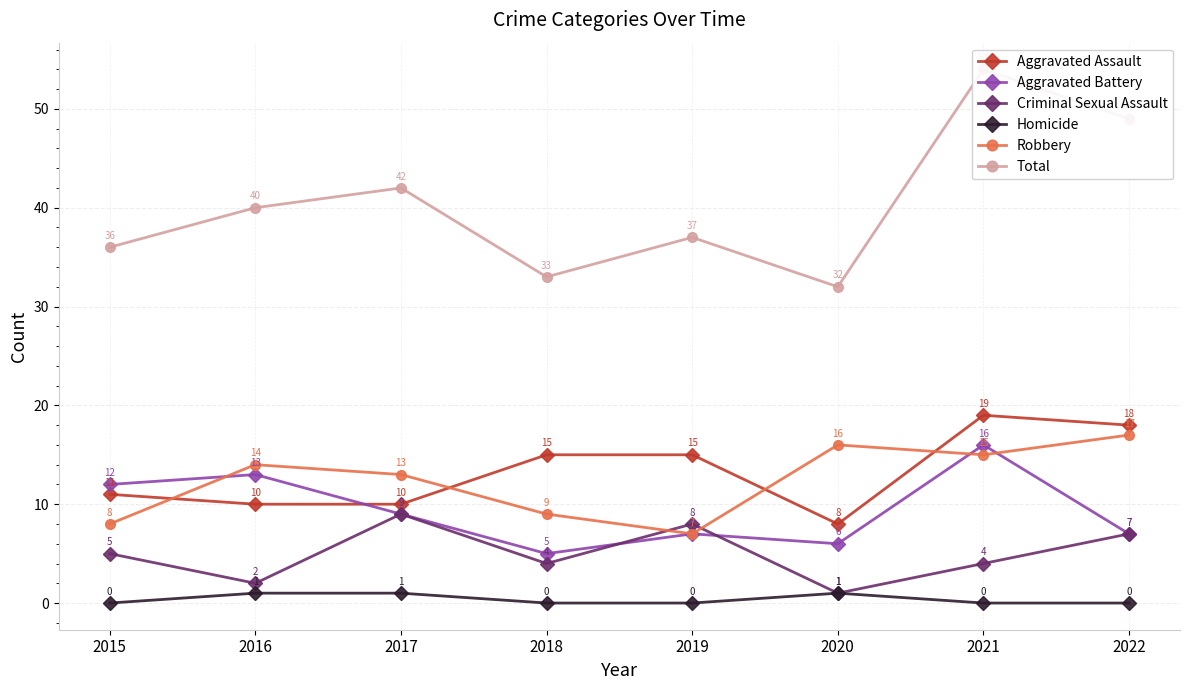

At which category does the chart reach its peak across all series?

2021